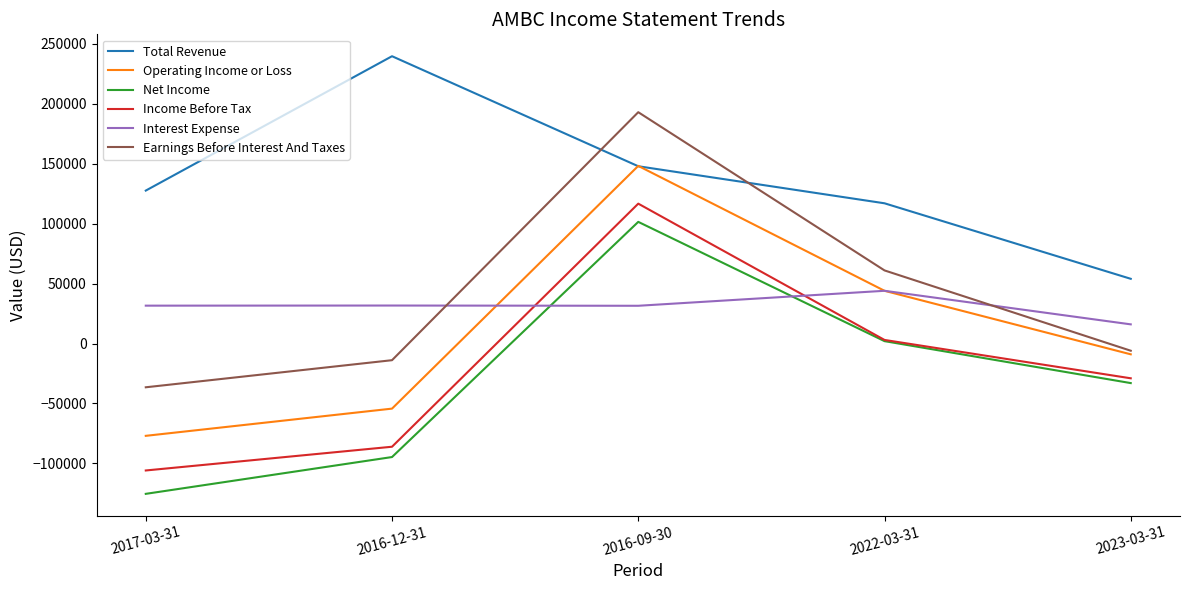

What position from the left is 2016-12-31?

2